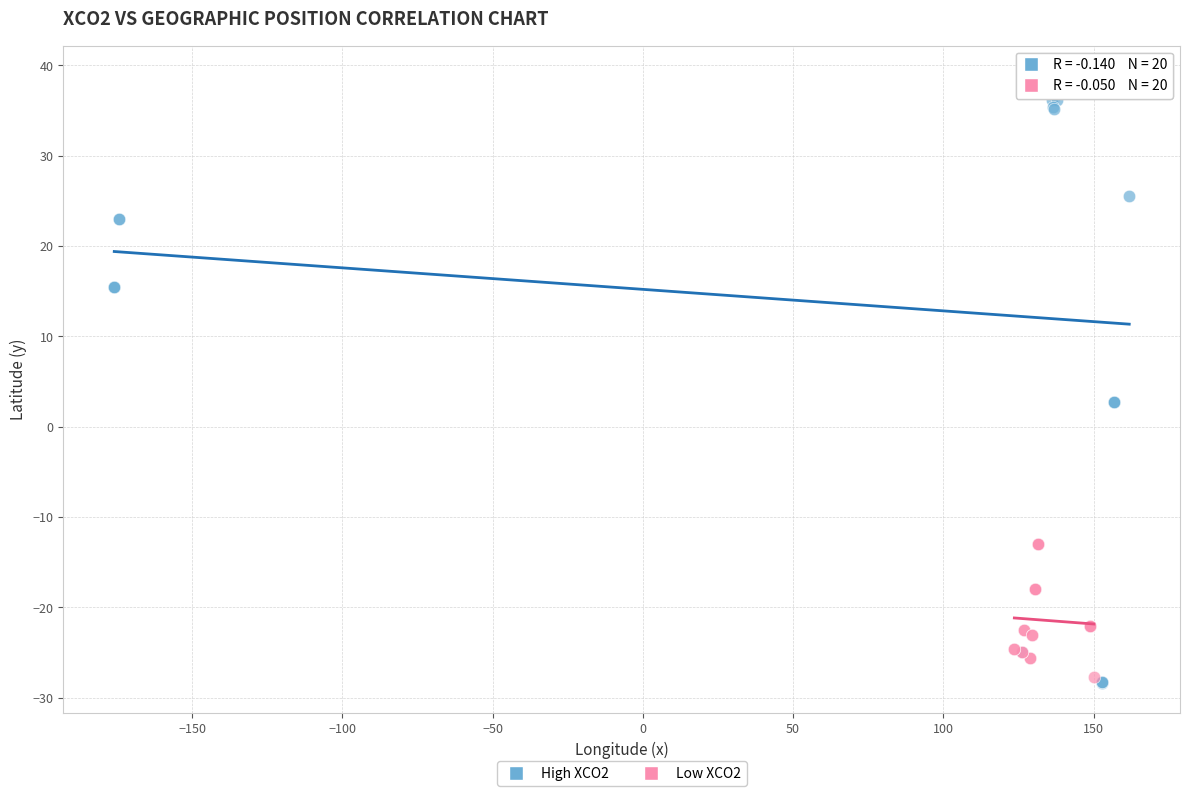

Which series reaches the maximum Y coordinate?

High XCO2